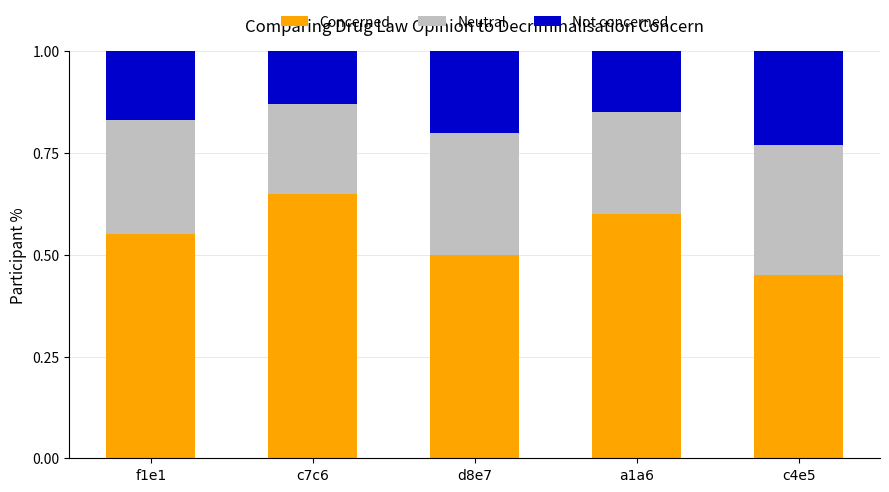

At which label does Concerned reach its peak?

c7c6